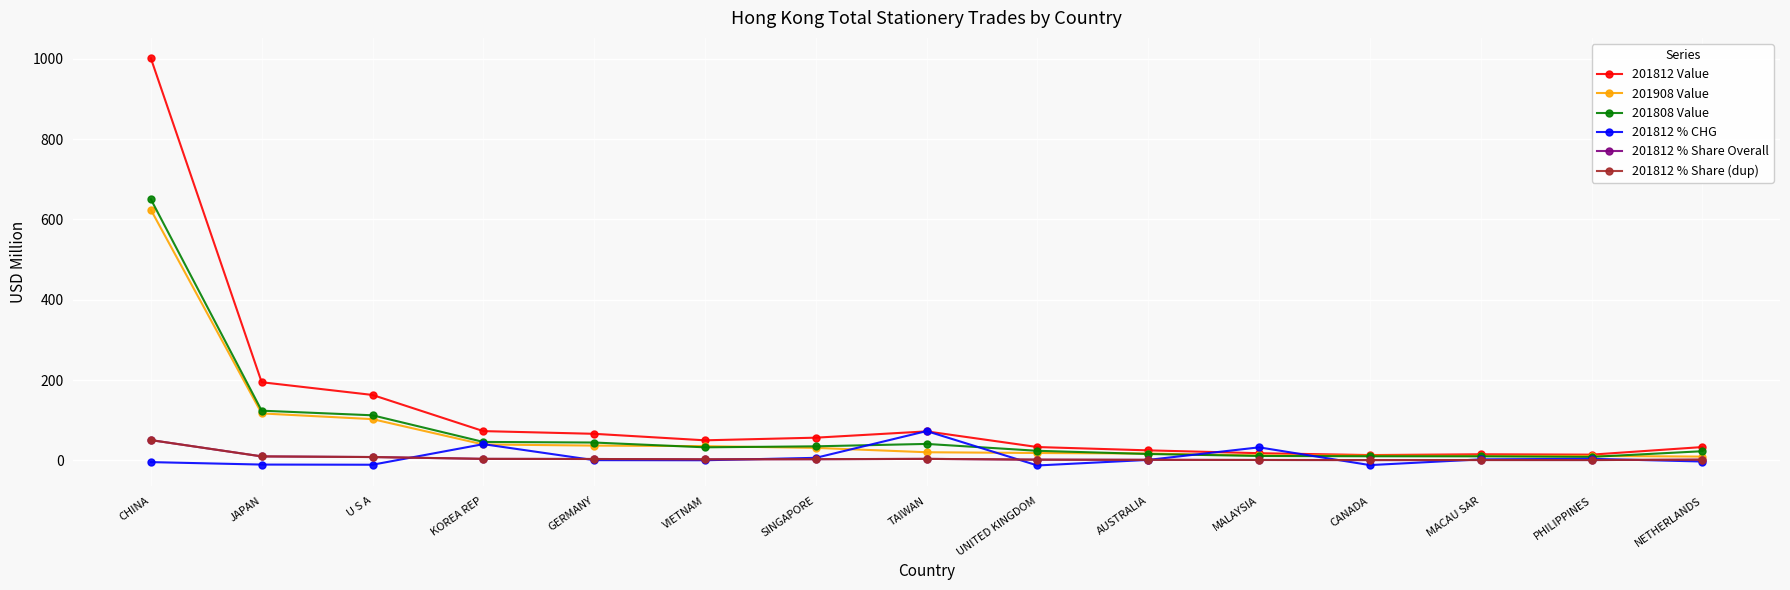

The value of 201812 % CHG at TAIWAN is 44.0. True or false?

False